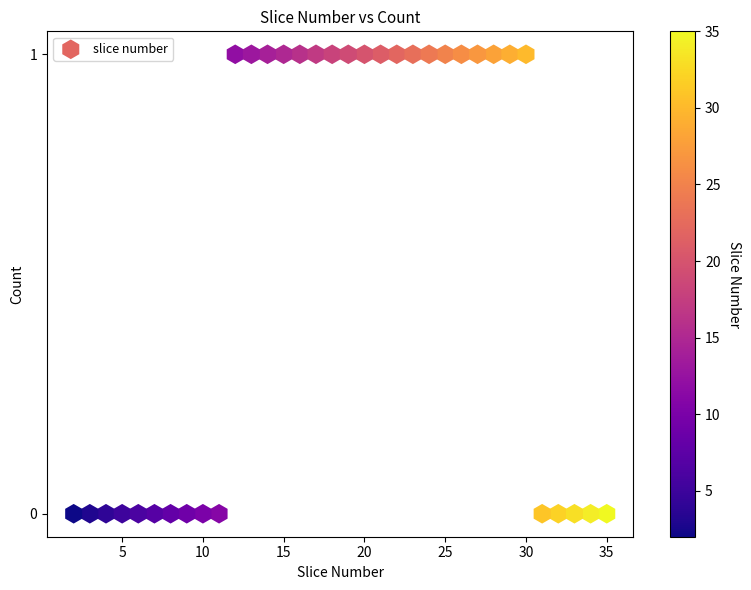

What is the range of X values (max minus min)?

33